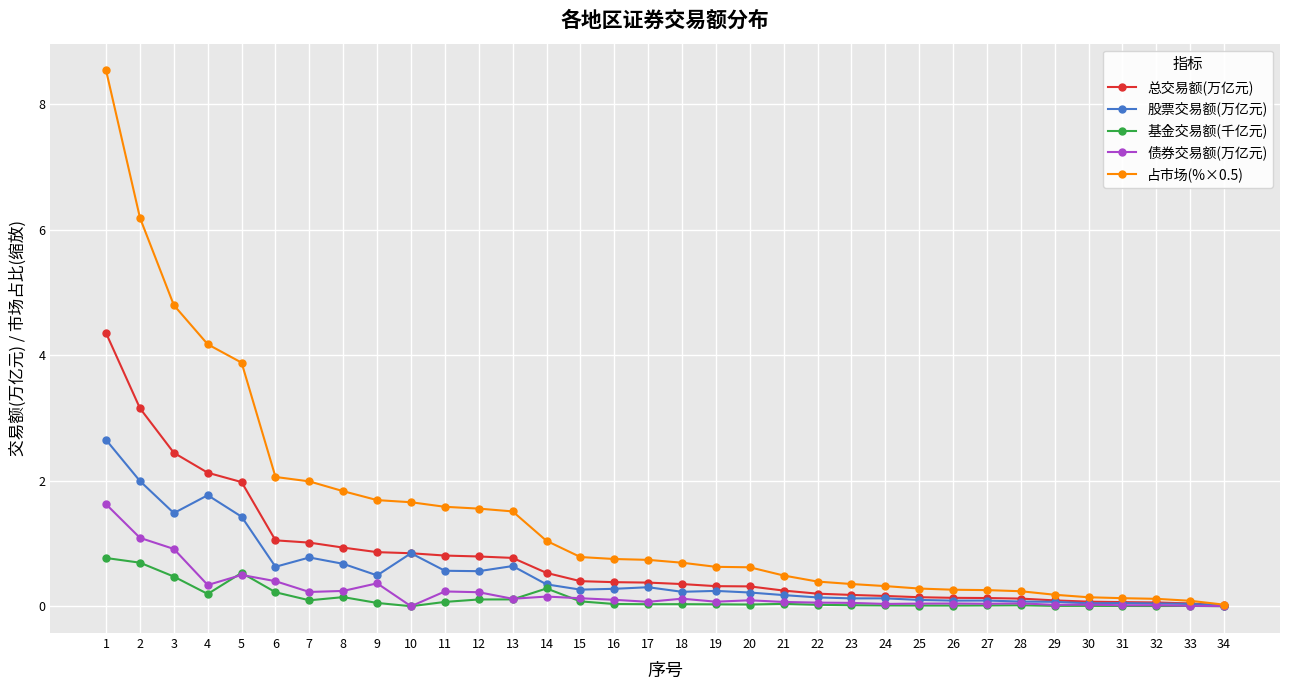

True or false: 债券交易额(万亿元) has more than 1 interior local peaks.

True